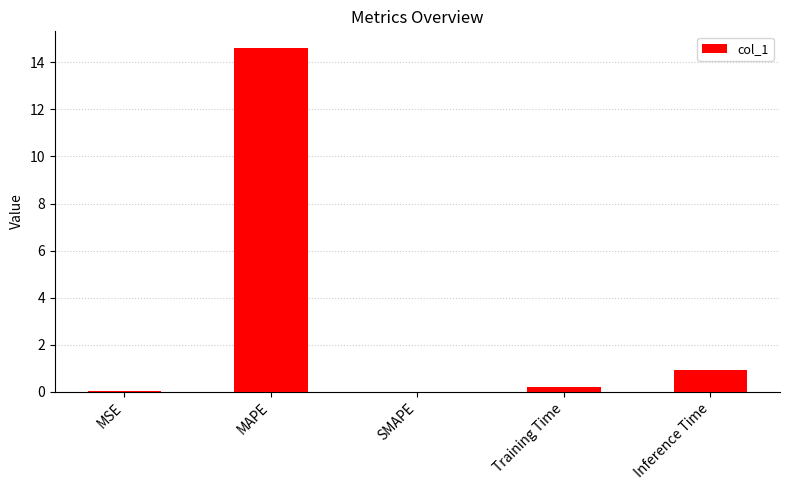

Which has a higher value, Training Time or Inference Time?

Inference Time